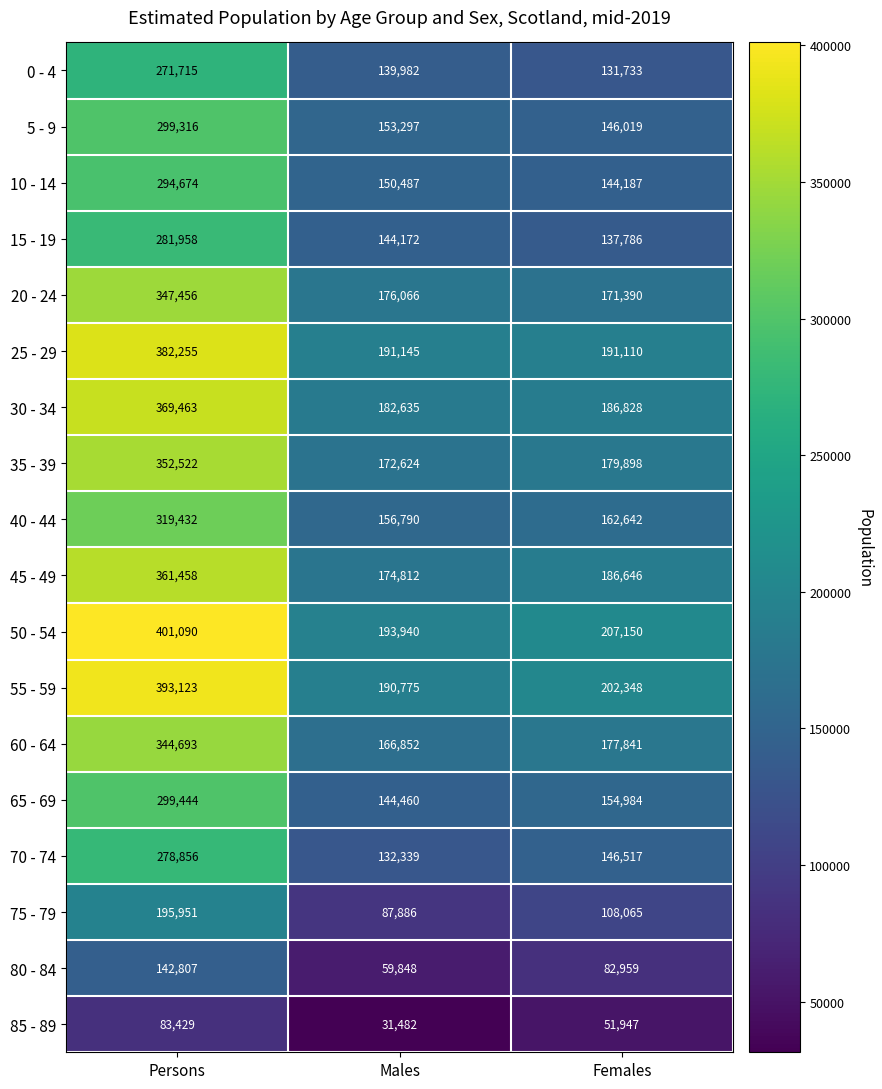

What is the smallest value displayed?

31482